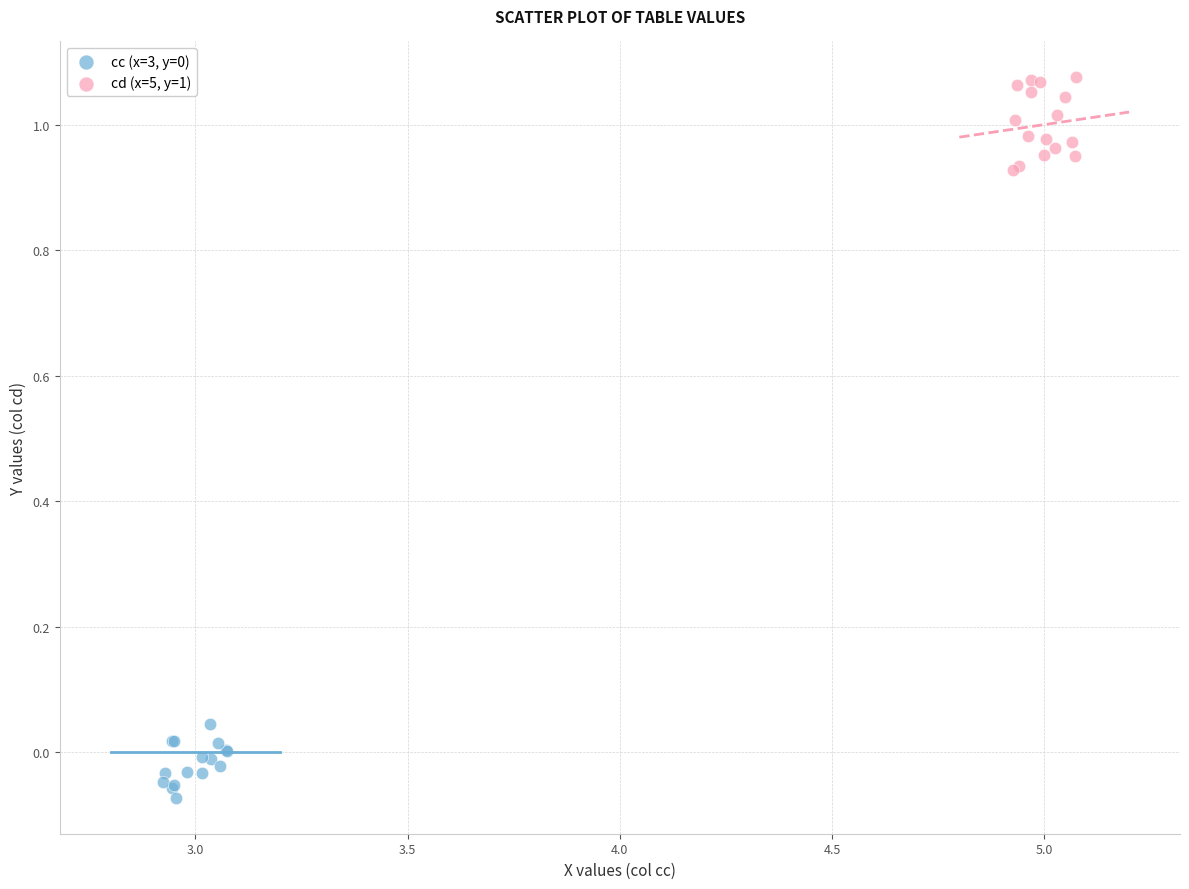

Which series contains the highest Y value?

cd (x=5, y=1)